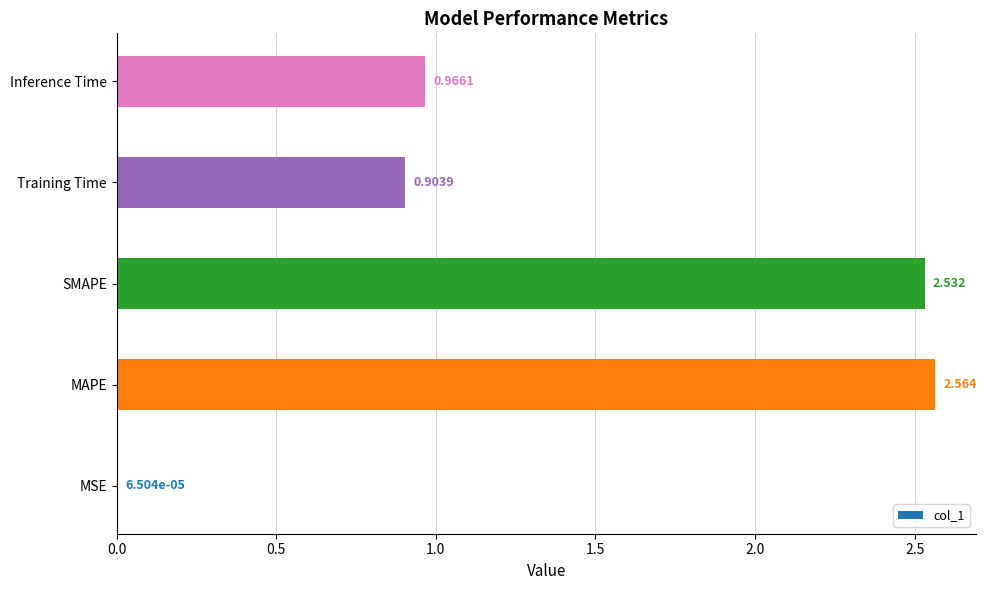

Between MAPE and Training Time, which is larger?

MAPE